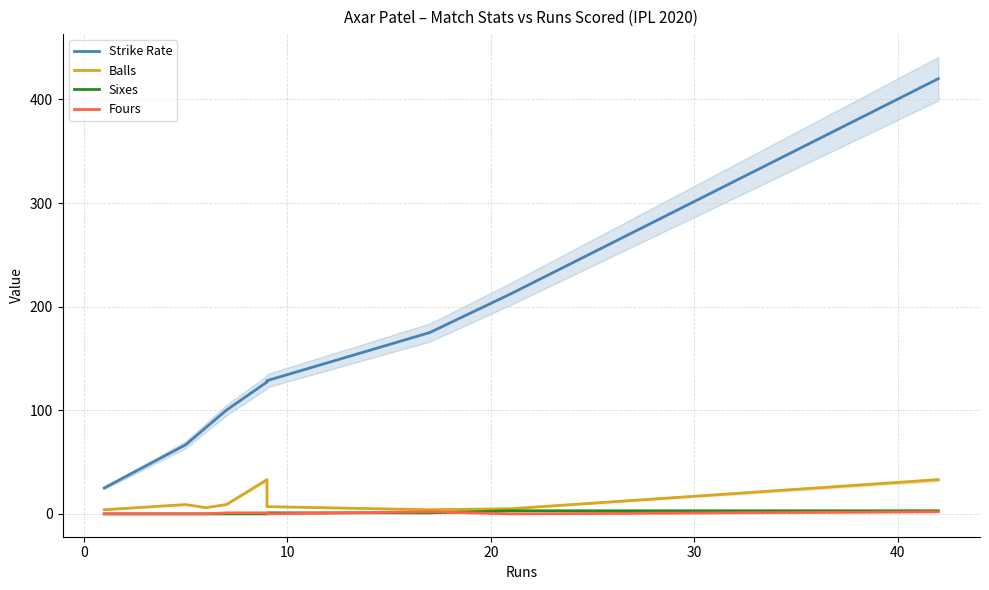

Reading right to left, extract all data points from this chart.

Strike Rate: 420.0	212.5	175.0	128.6	127.3	100.0	83.3	66.7	25.0
Balls: 33.0	5.0	4.0	7.0	33.0	9.0	6.0	9.0	4.0
Sixes: 3.0	3.0	1.0	1.0	0.0	0.0	0.0	0.0	0.0
Fours: 2.0	0.0	2.0	0.0	1.0	1.0	0.0	0.0	0.0